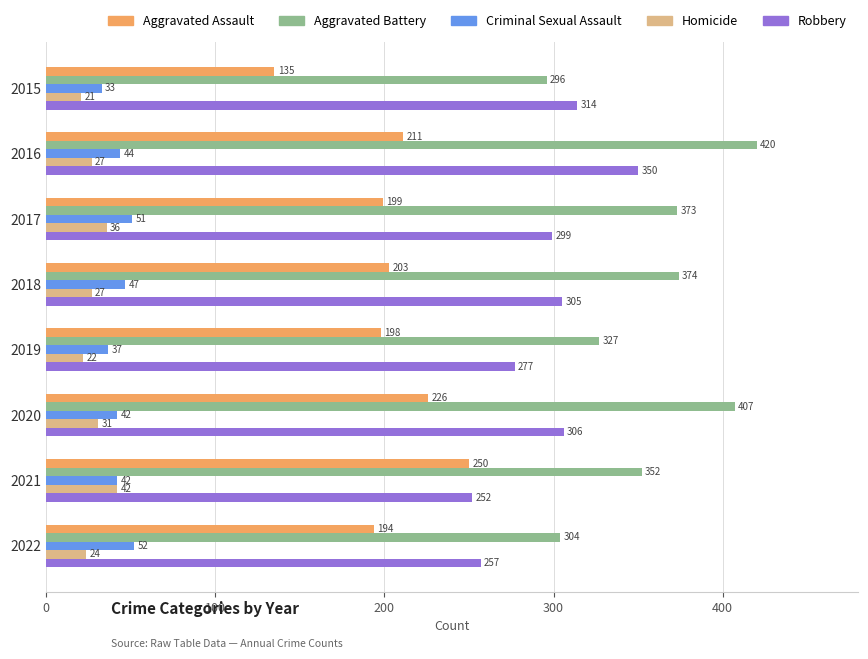

Which category has the highest value across all series?

2016